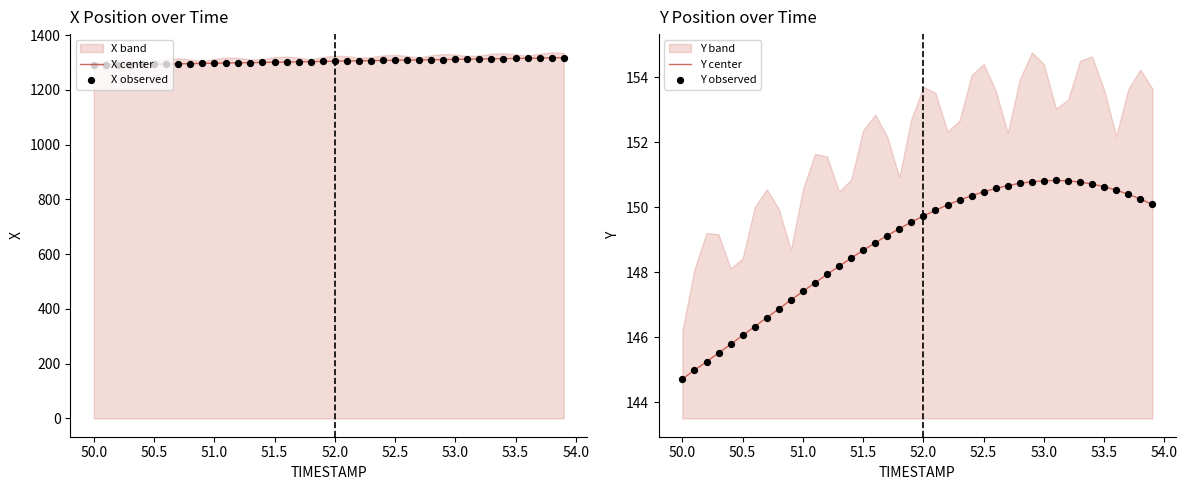

True or false: X center has a value of 2124.7 at 52.5.

False